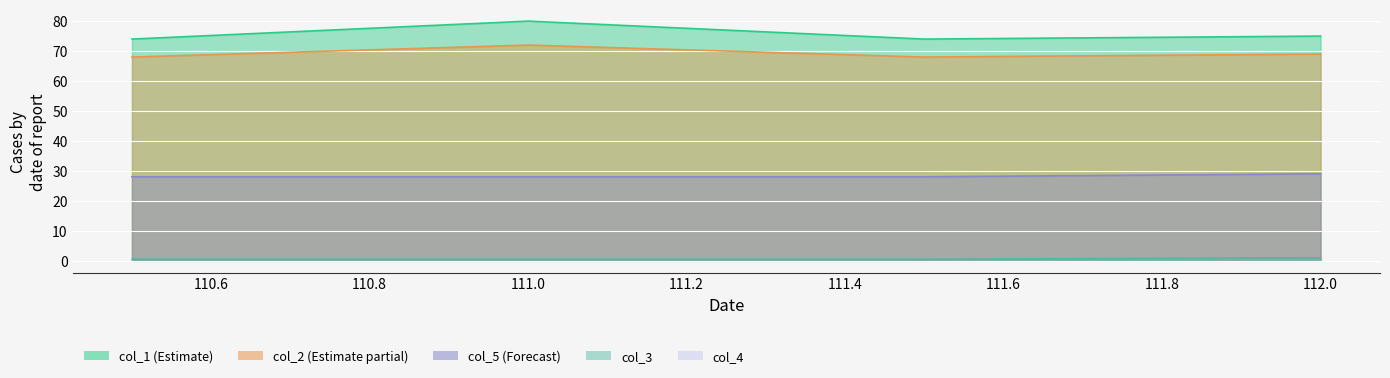

How many lines are shown in the chart?

4